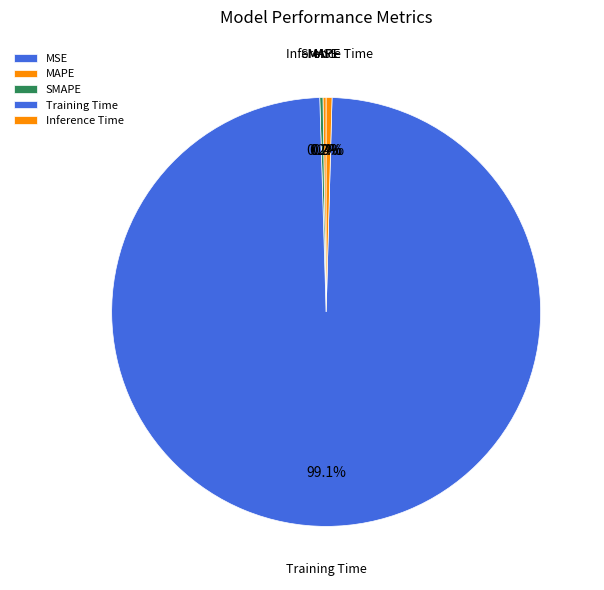

Count the number of slices in the pie.

5